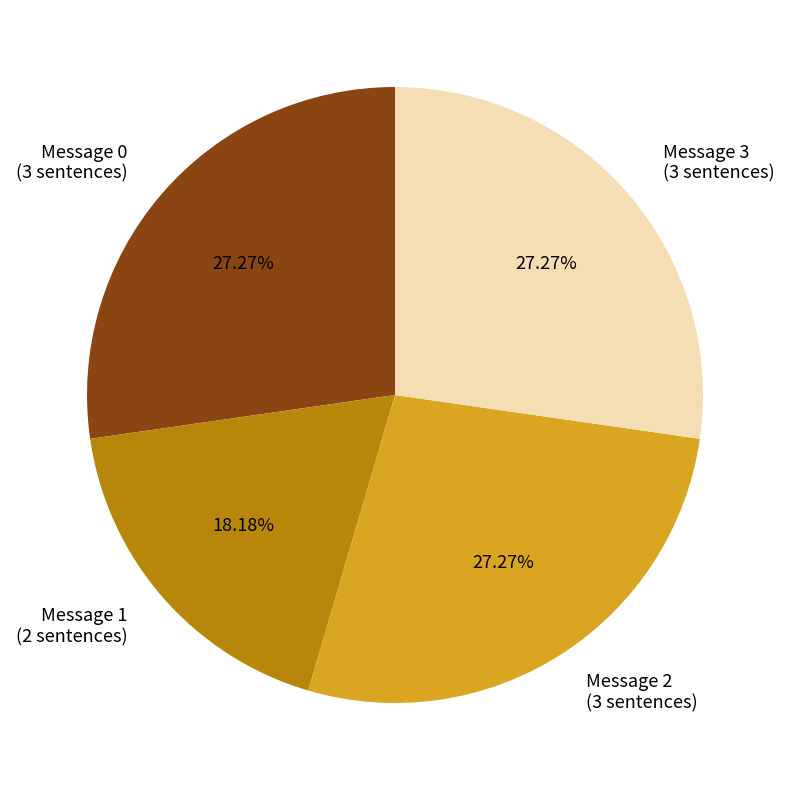

Is Message 0 (3 sentences) the majority of the pie?

No